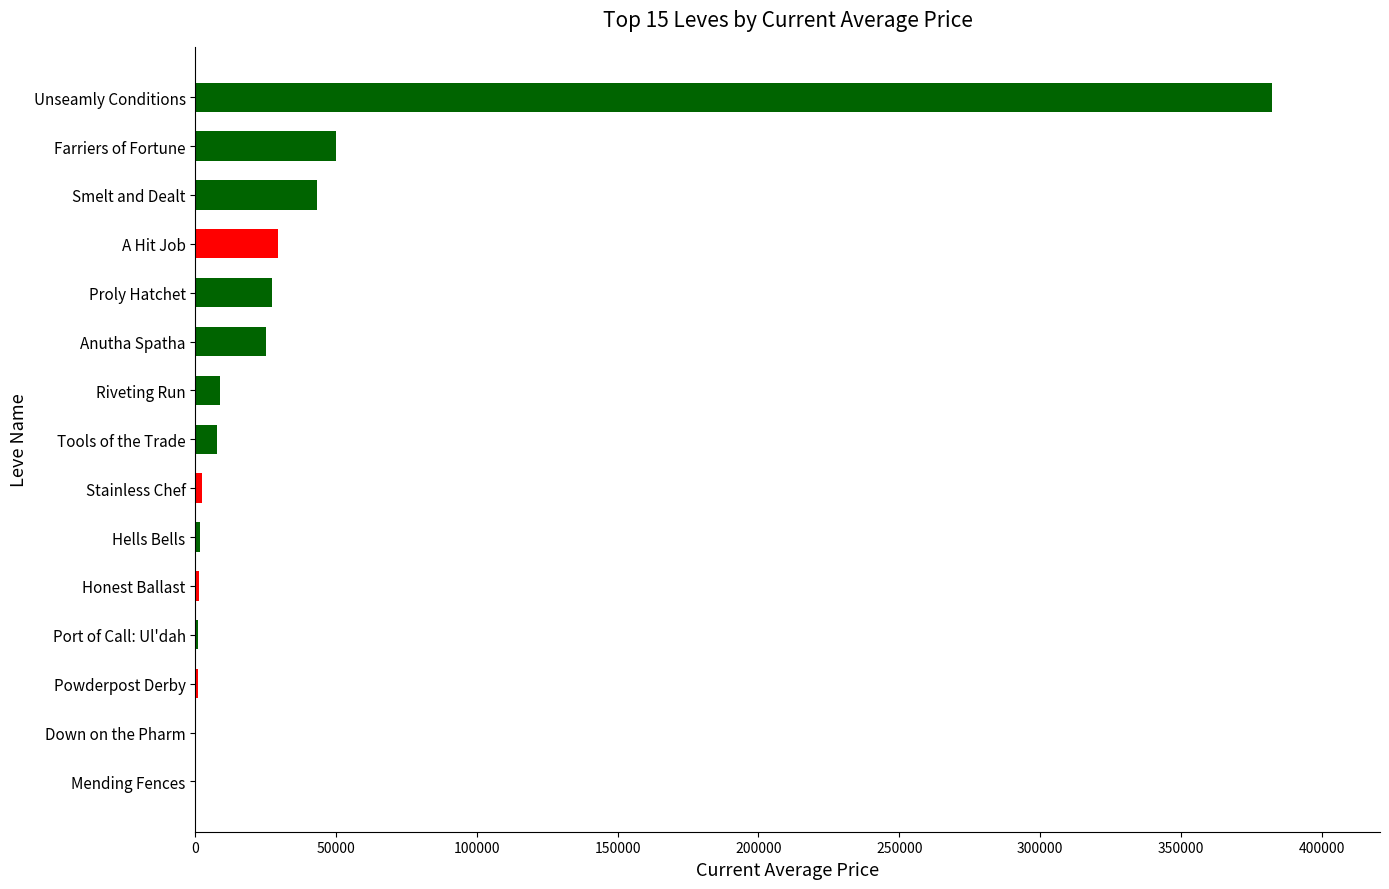

What is the change in value from Riveting Run to A Hit Job?

+20836.4